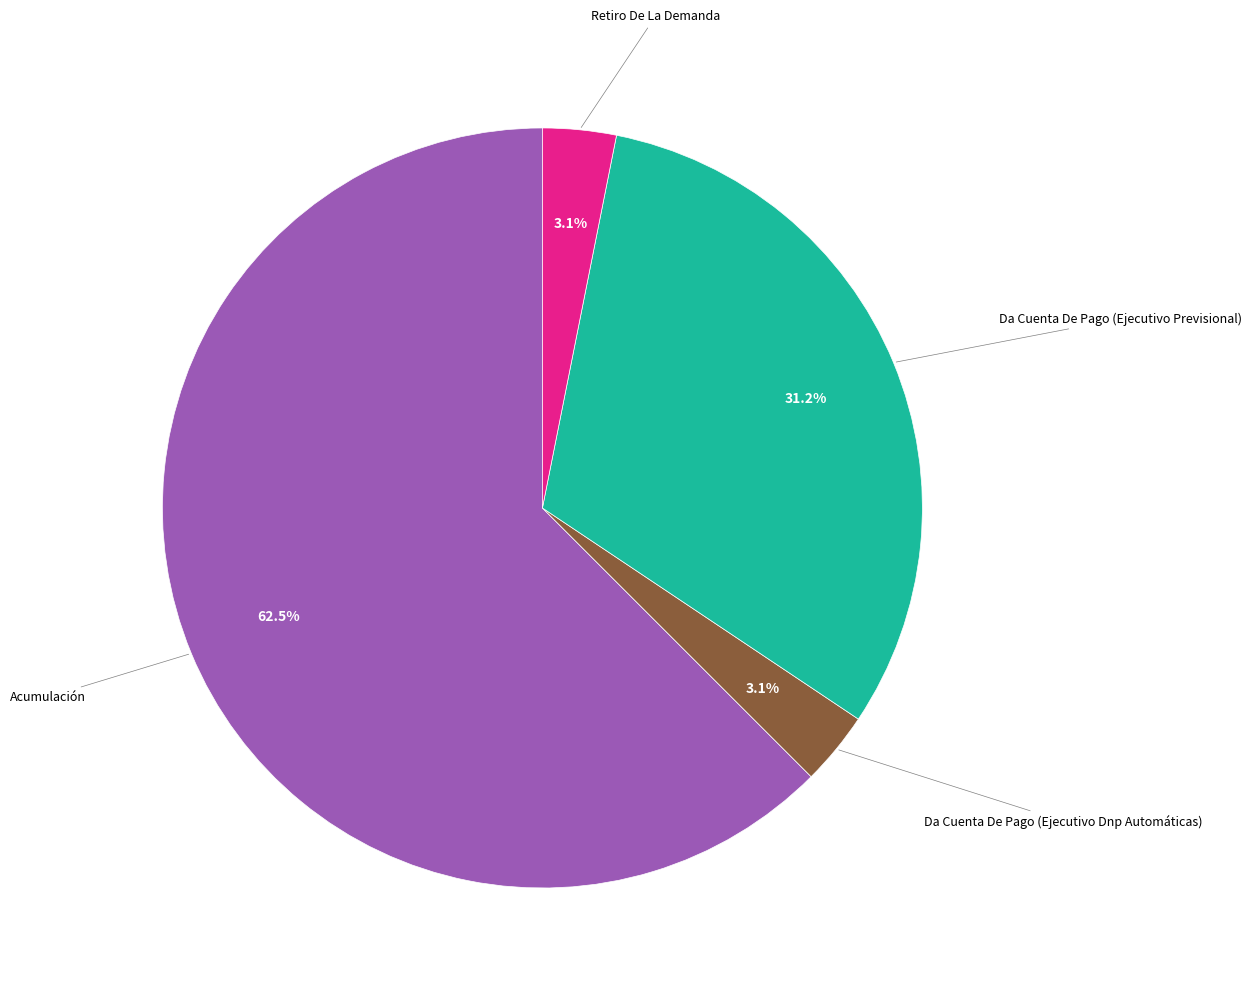

Does any single category account for the majority?

Yes